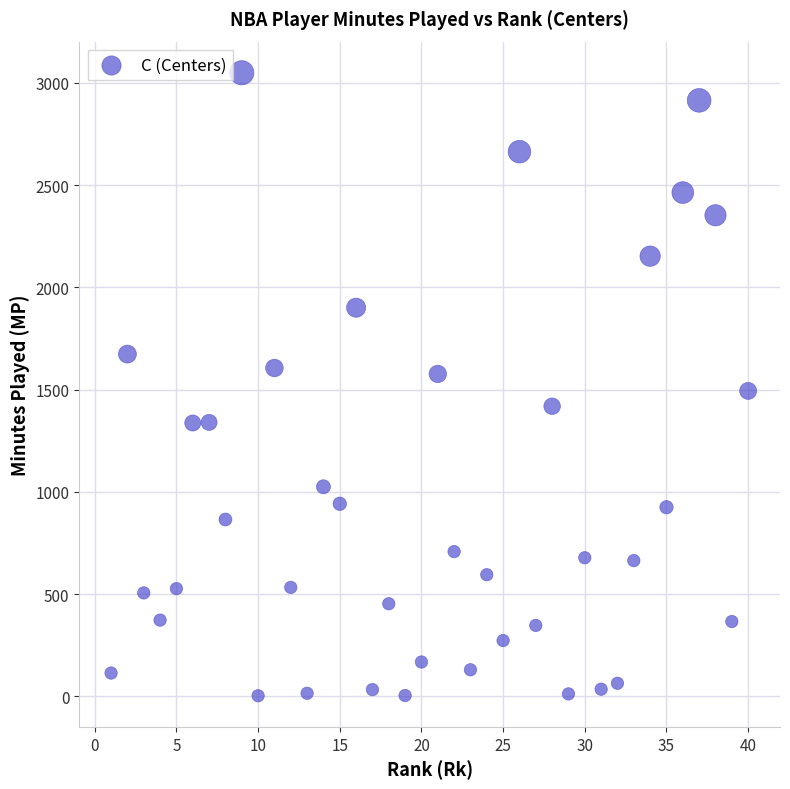

What is the range of Y values (max minus min)?

3047